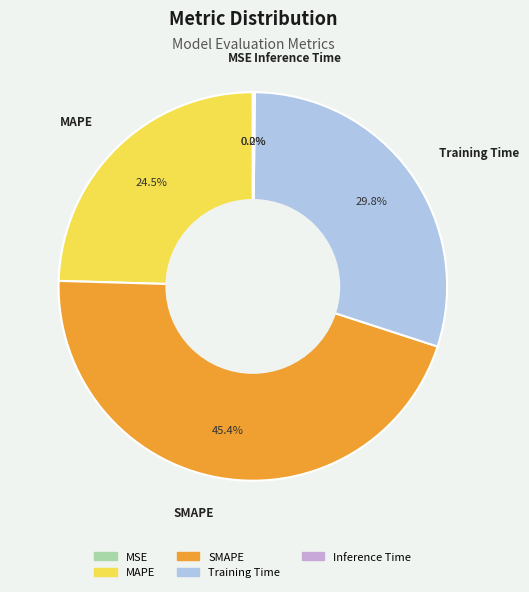

To the nearest percent, what is the average slice percentage?

20%